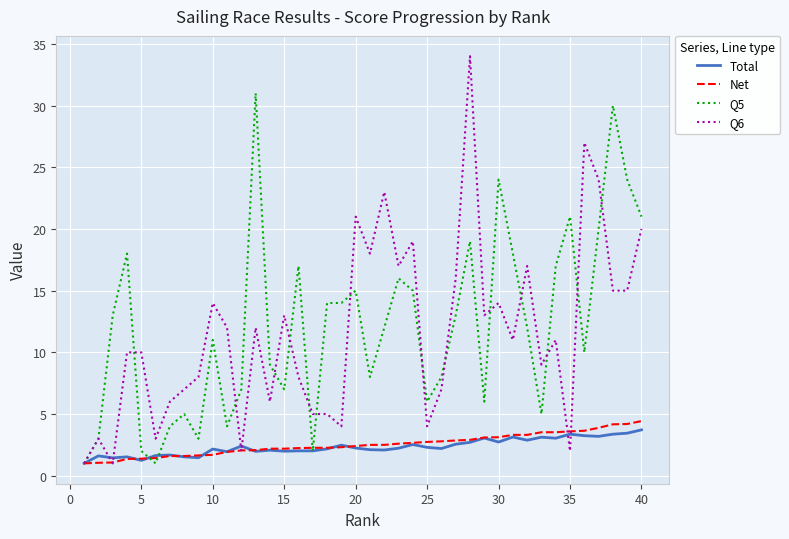

What is the highest value of the Total series?

3.7